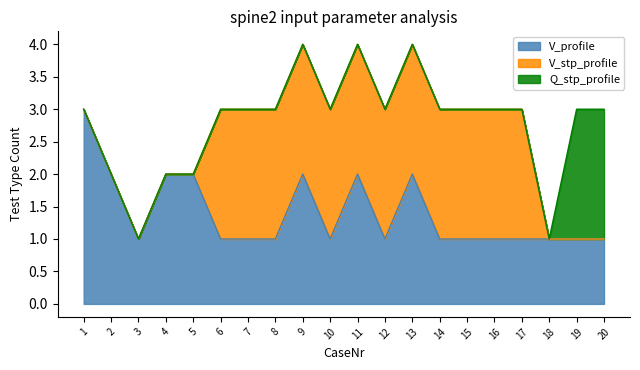

Is it true that V_profile equals 1 at 2?

False